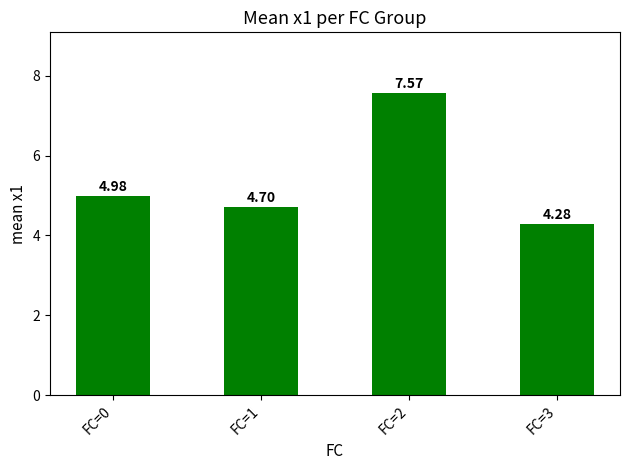

What is the difference between the second highest and minimum values?

0.7